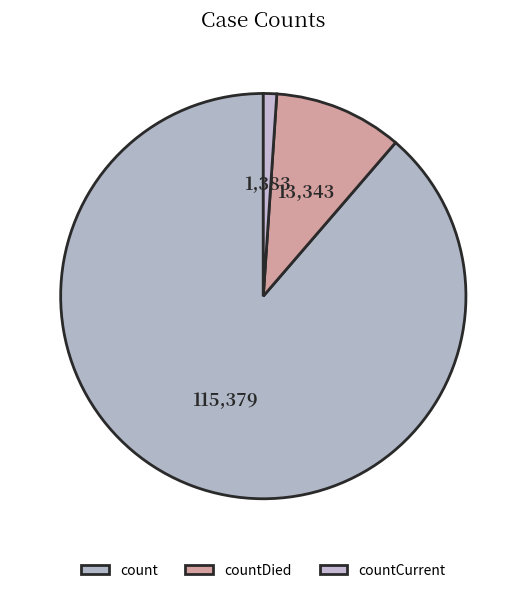

True or false: countCurrent accounts for 11% of the total.

False